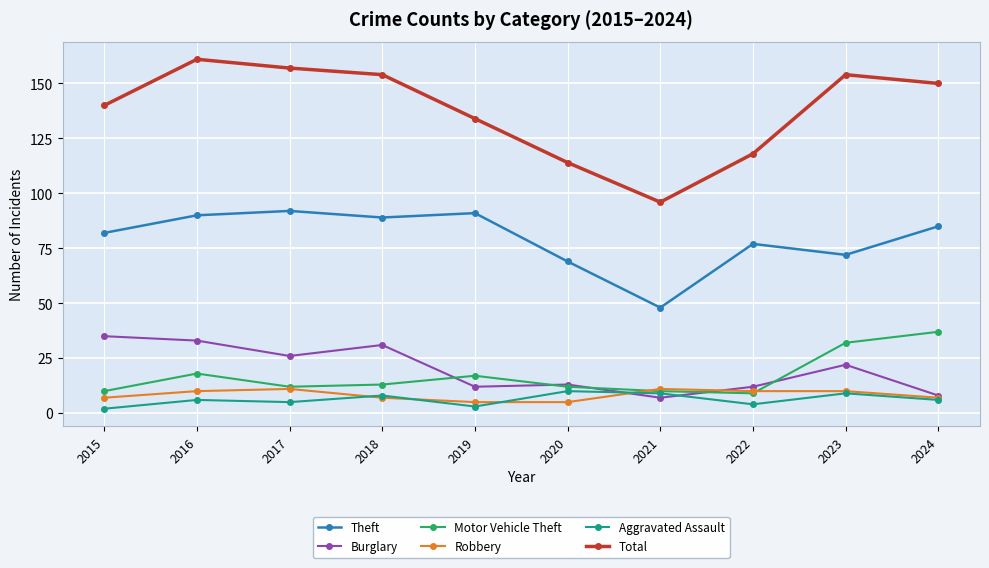

How many interior local peaks does the Total series have?

2